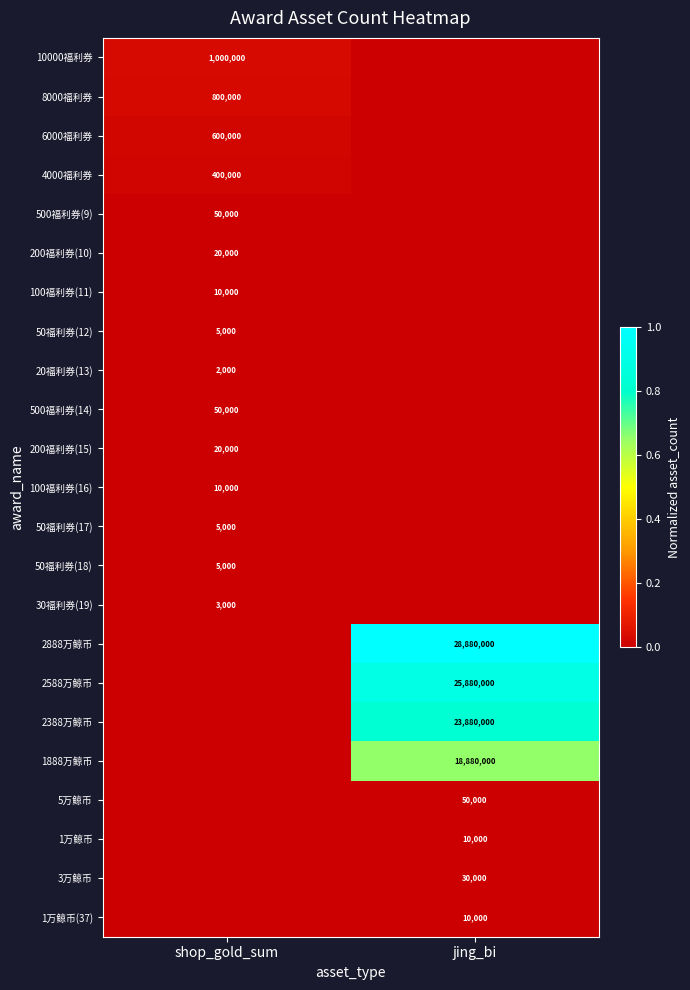

Is the value of 200福利券(10) at shop_gold_sum greater than the value of 3万鲸币 at jing_bi?

No